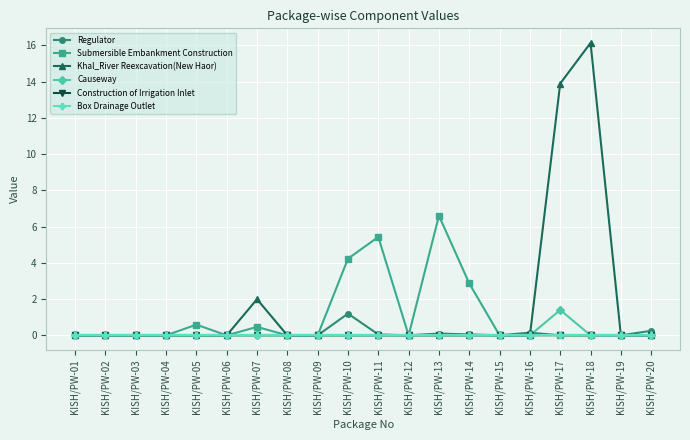

Does the chart have visible grid lines?

Yes